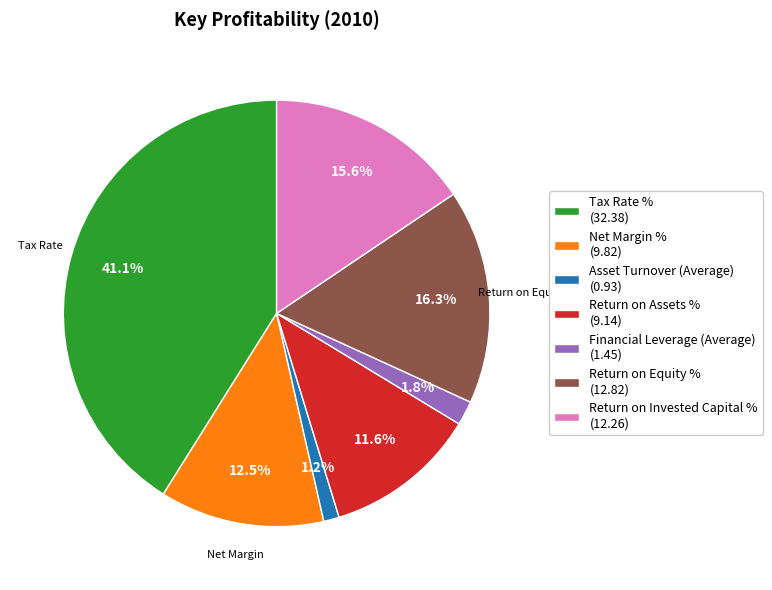

Is Return on Assets % the majority of the pie?

No